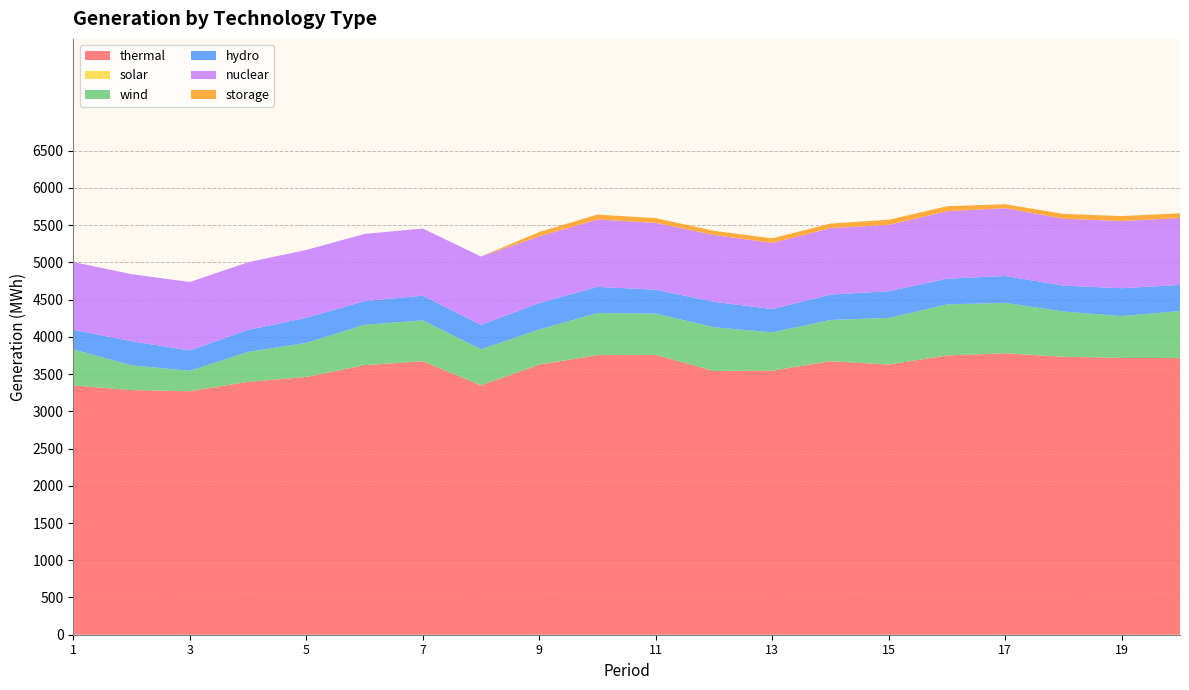

Reading left to right, extract all data points from this chart.

thermal: 3346.4	3285.4	3269.8	3395.9	3461.0	3619.4	3672.6	3348.6	3626.8	3754.8	3757.3	3540.7	3545.5	3673.1	3628.1	3750.6	3778.8	3732.6	3717.0	3713.9
solar: 0.0	0.0	0.0	0.0	0.0	0.0	0.0	0.0	0.0	0.0	0.0	0.0	0.0	0.0	0.0	0.0	0.0	0.0	0.0	0.0
wind: 484.1	332.5	273.6	401.3	457.4	542.4	547.9	484.2	470.6	564.4	554.6	586.9	514.8	552.7	625.5	684.6	677.3	606.6	561.0	632.3
hydro: 264.7	322.9	273.6	295.5	336.8	317.9	331.9	327.9	355.7	351.2	320.9	342.7	311.9	341.3	358.8	345.1	360.9	347.7	374.5	350.4
nuclear: 909.1	900.4	918.7	908.2	911.0	901.3	901.6	917.3	896.2	905.5	897.3	897.3	888.3	892.6	890.7	905.9	910.4	899.1	902.3	898.5
storage: 0.8	-4.6	-0.1	-1.9	-3.0	-5.7	0.3	-3.9	57.6	65.4	63.2	55.1	61.8	60.7	68.5	66.9	52.3	64.3	66.3	62.8